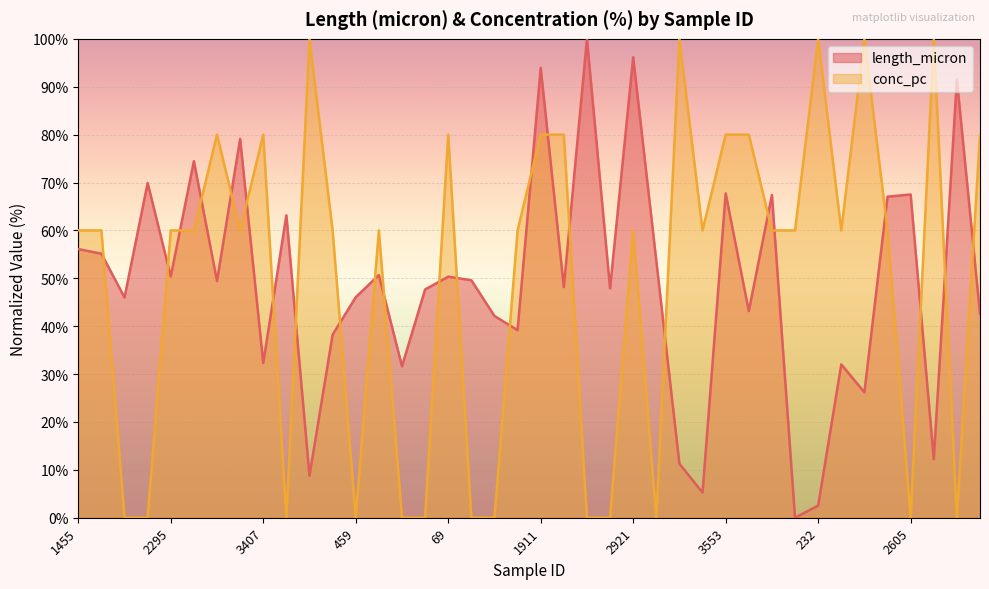

Count the number of data series in this chart.

2